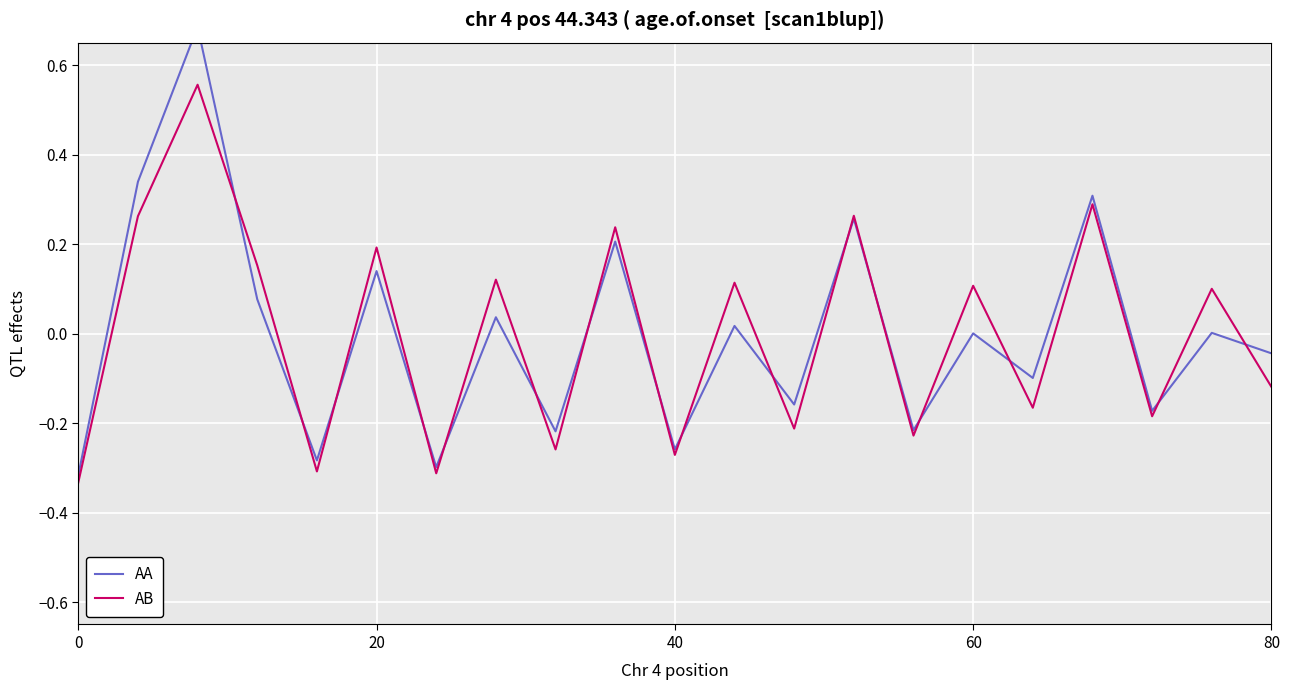

How many values in the AA series exceed 0?

11